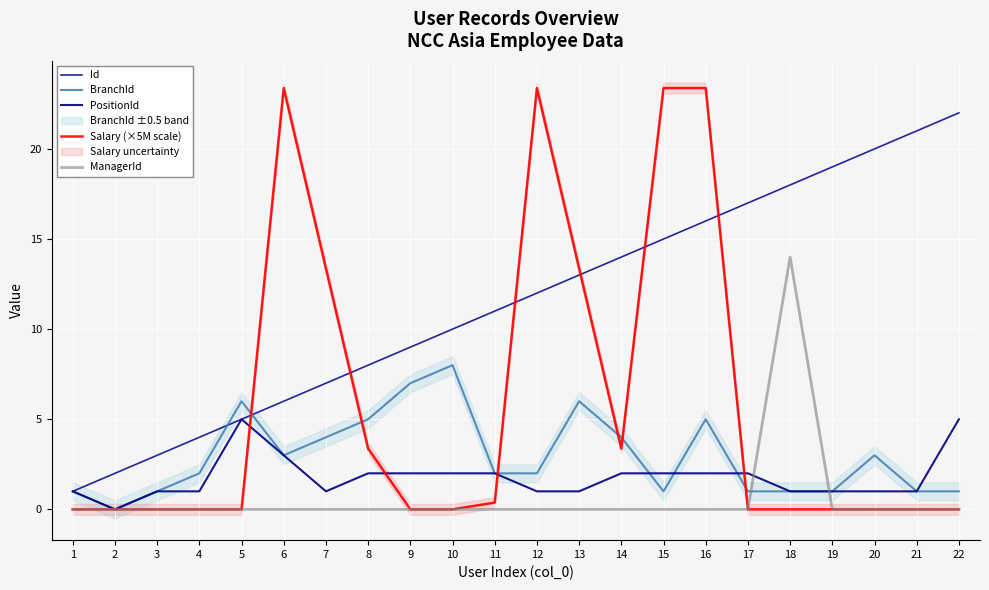

How many interior local peaks does the ManagerId series have?

1